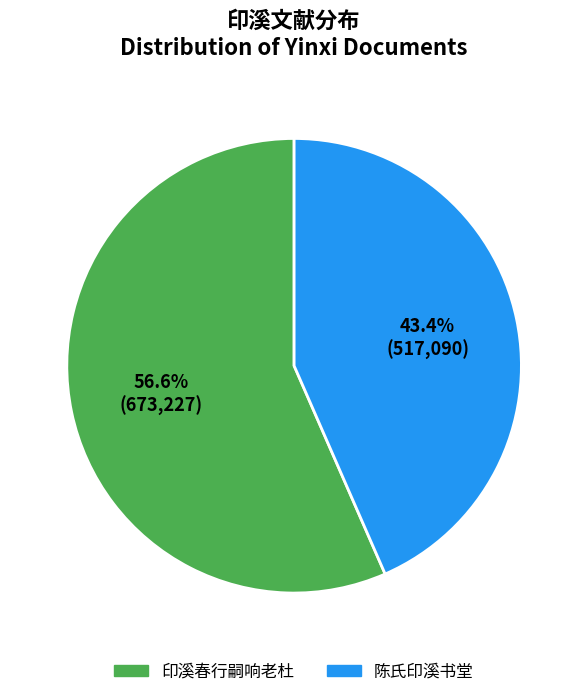

What percentage is the 陈氏印溪书堂 slice, to the nearest percent?

43%